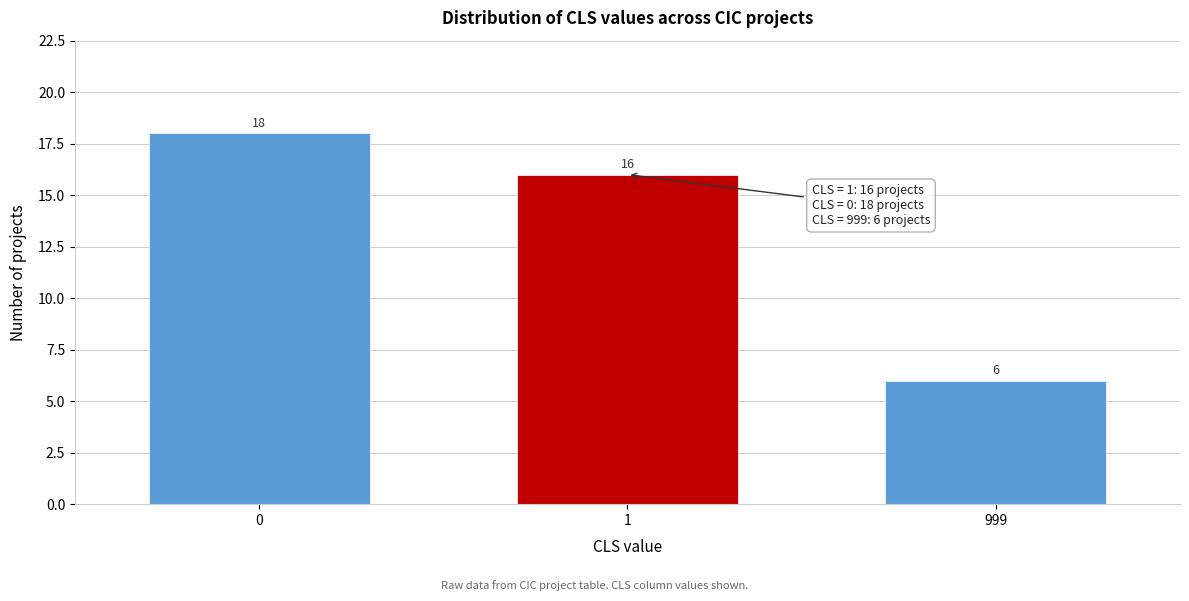

Reading right to left, list all the values displayed in this chart.

999=6	1=16	0=18